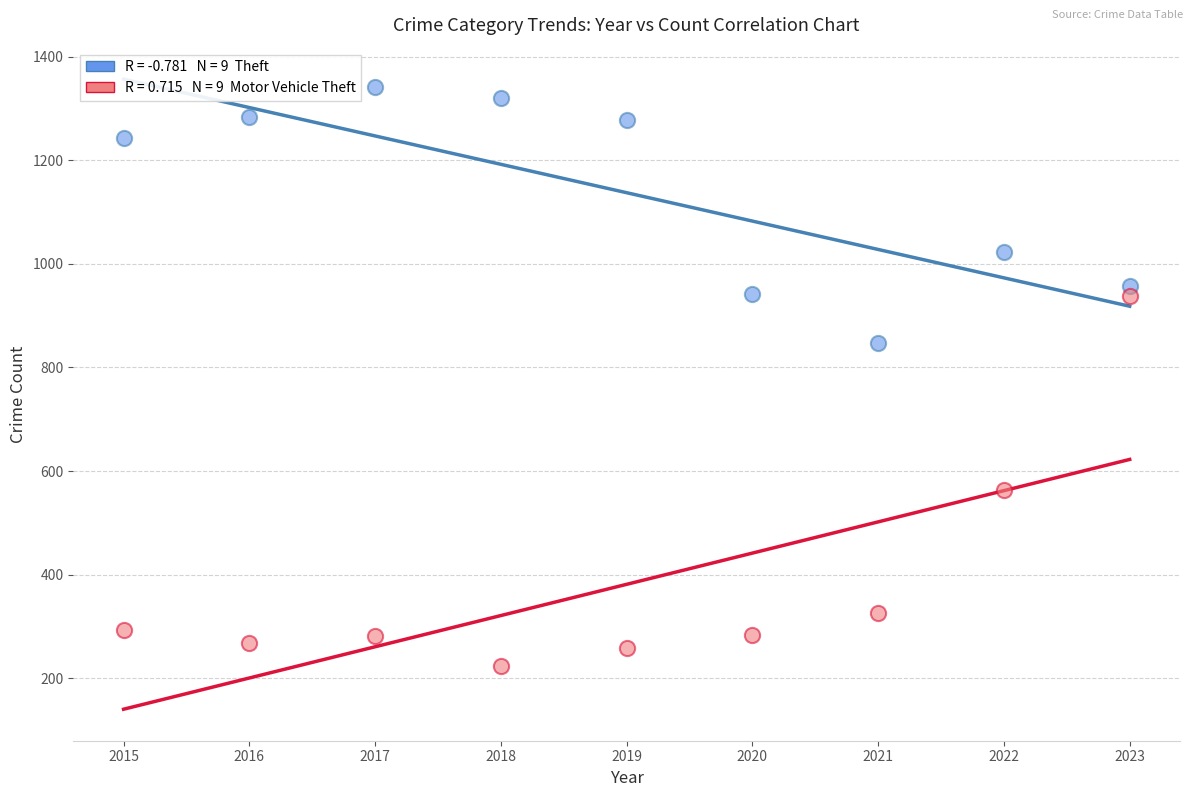

Across all data points, what is the range of X values (max minus min)?

8